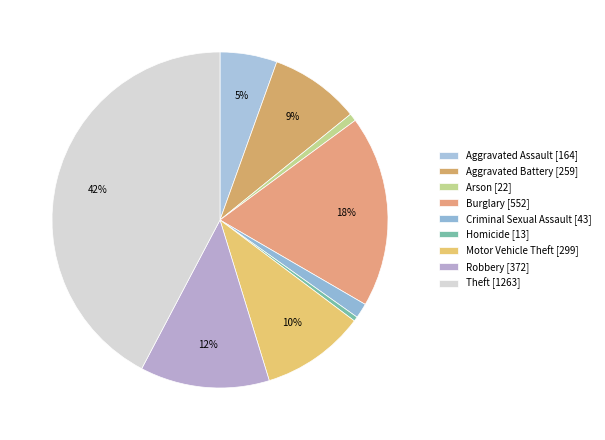

How many segments does this pie chart have?

9